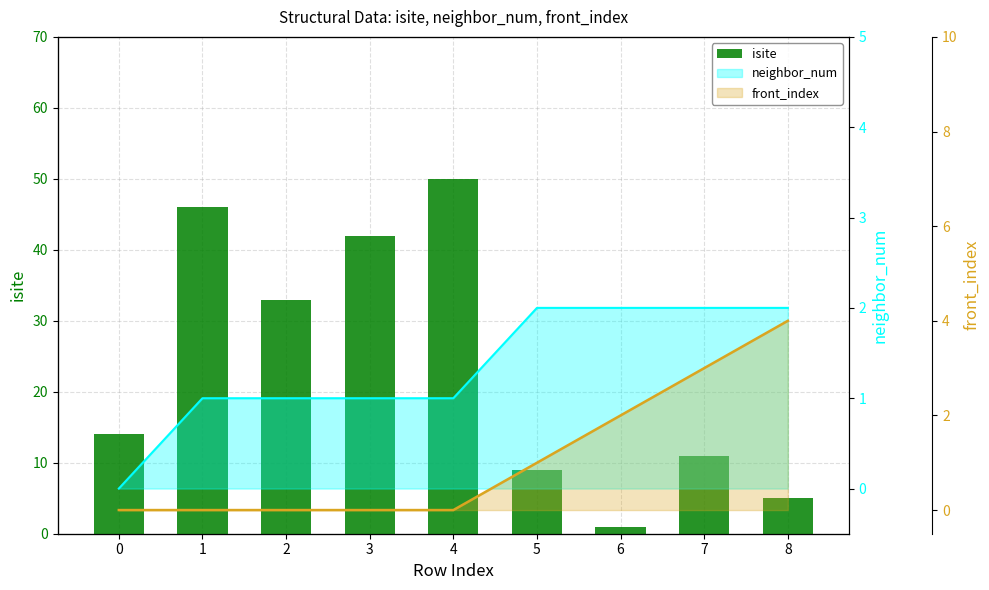

Approximately how many times larger is the value at 7 compared to 6?

11.0